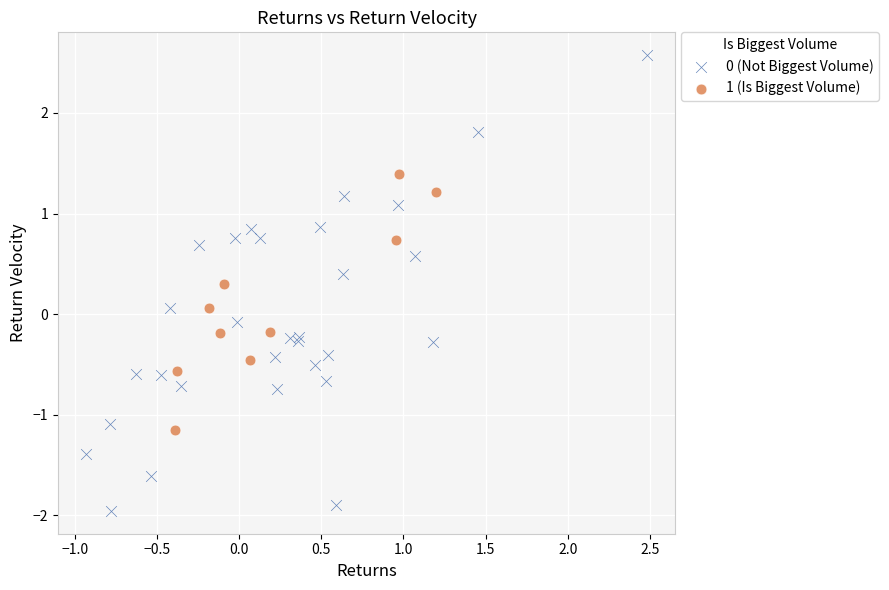

Which series has the widest spread of Y values?

0 (Not Biggest Volume)